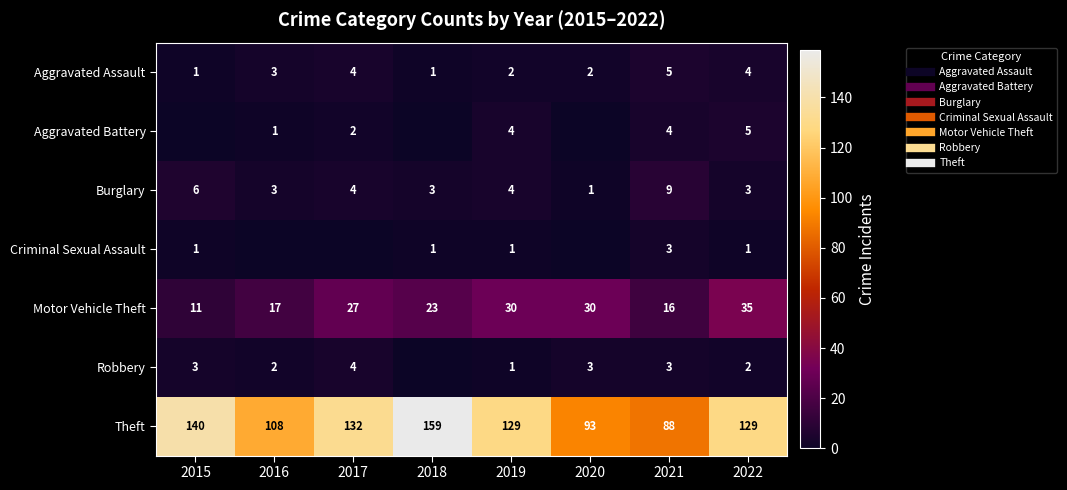

Where is Burglary nearest to the value 5?

2015